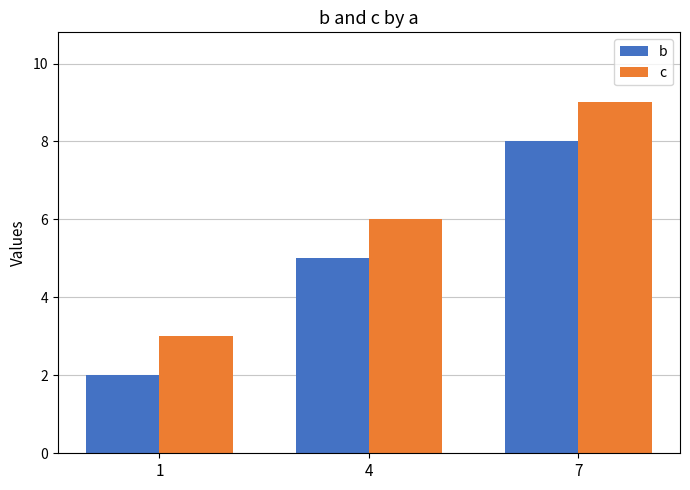

What is the smallest value displayed?

2